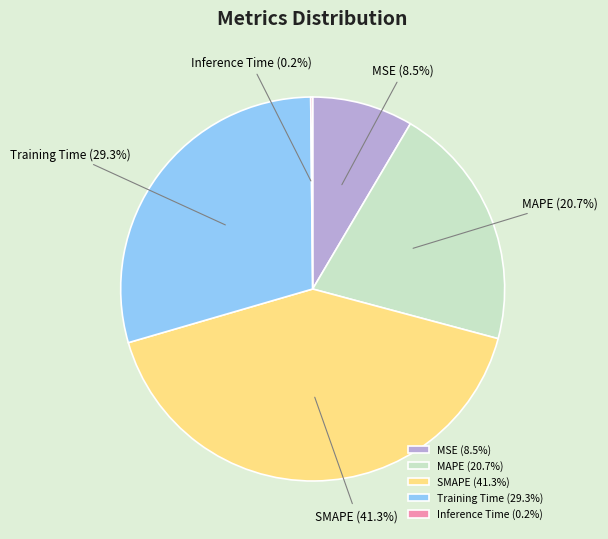

Combined, do MAPE and SMAPE account for over 50%?

Yes